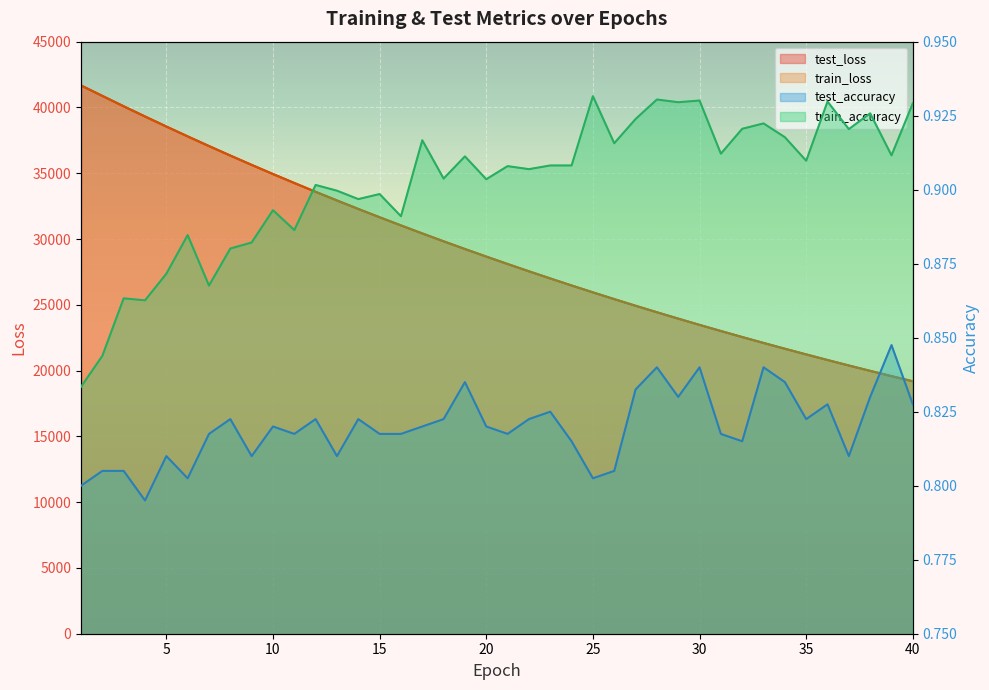

Rank the series by their maximum value, from lowest to highest.

test_accuracy, train_accuracy, train_loss, test_loss